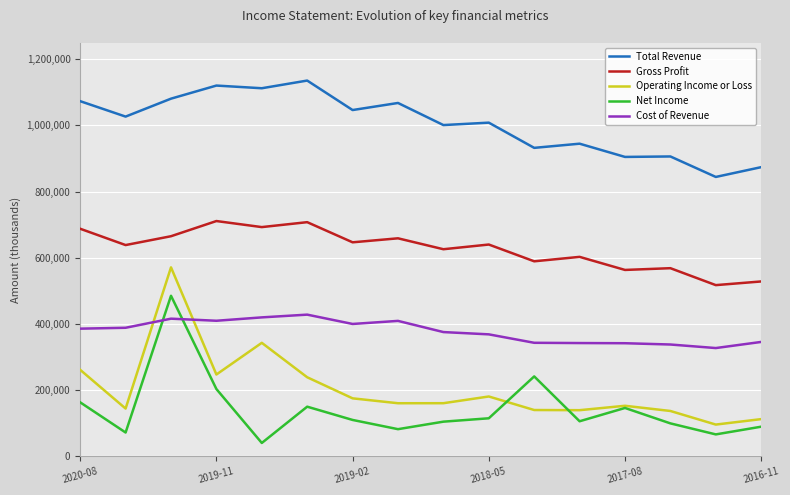

True or false: Total Revenue and Net Income intersect in this chart.

False